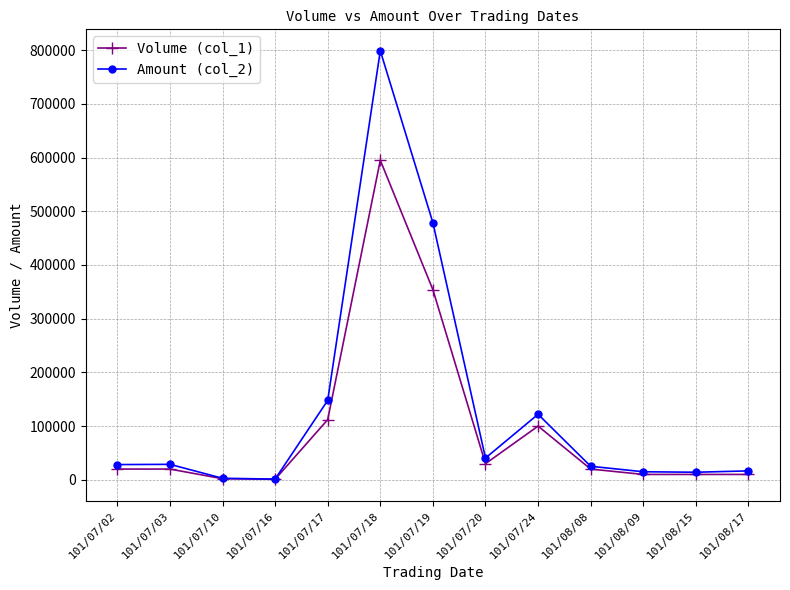

At how many categories does at least one series exceed 207315?

2